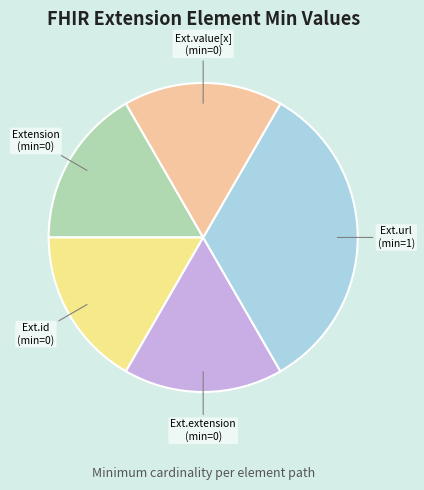

Does any single category account for the majority?

No